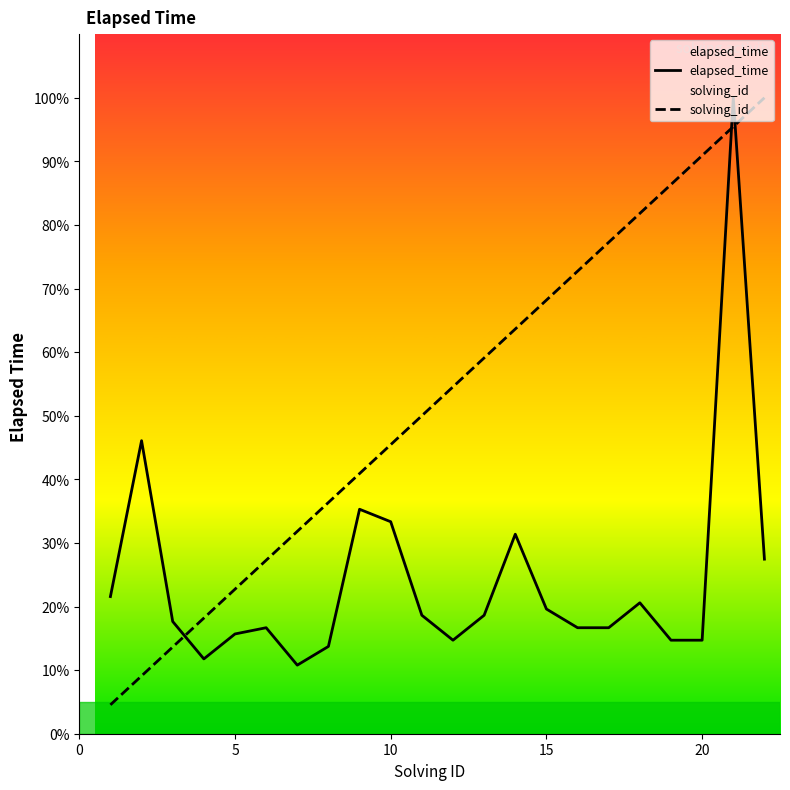

Where do elapsed_time and solving_id first cross each other?

3 and 4